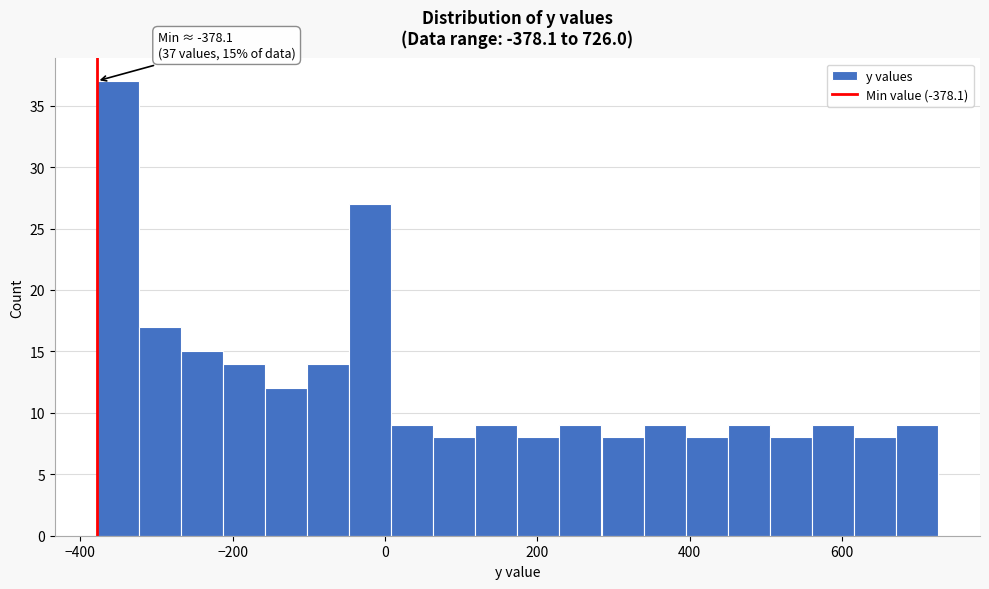

Around what value on the x-axis is the tallest bar? Give the approximate position of its centre, as read against the axis.

-360